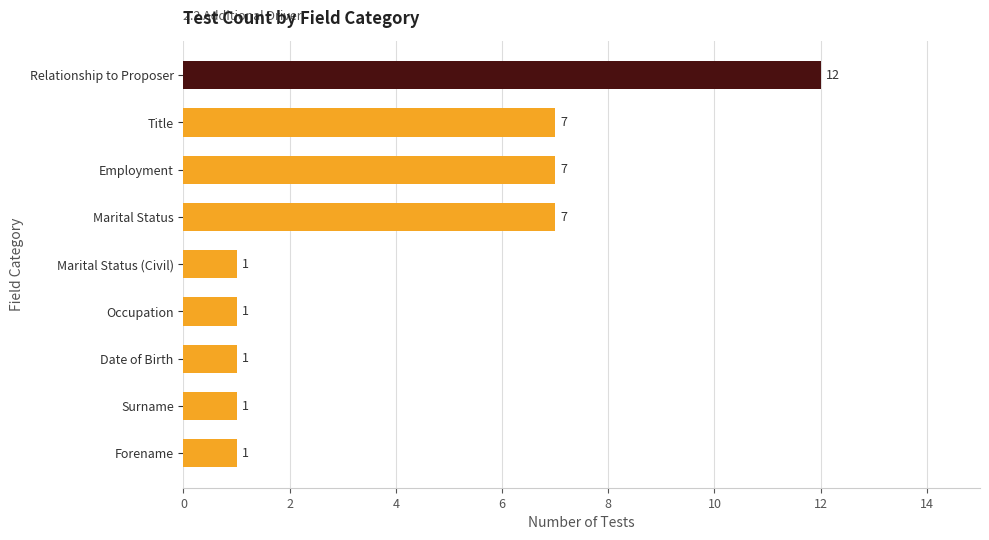

What is the greatest value displayed?

12